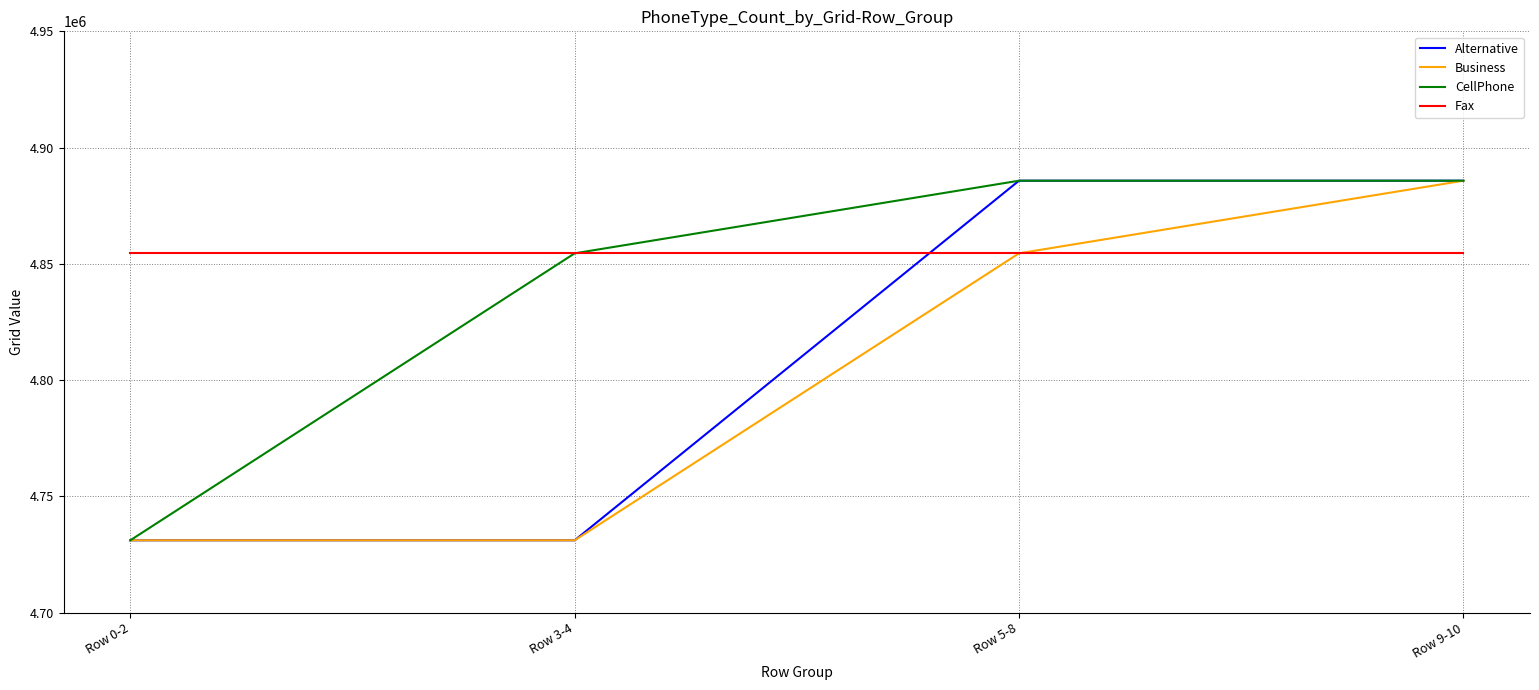

What is the total value across all series at Row 0-2?

19048033